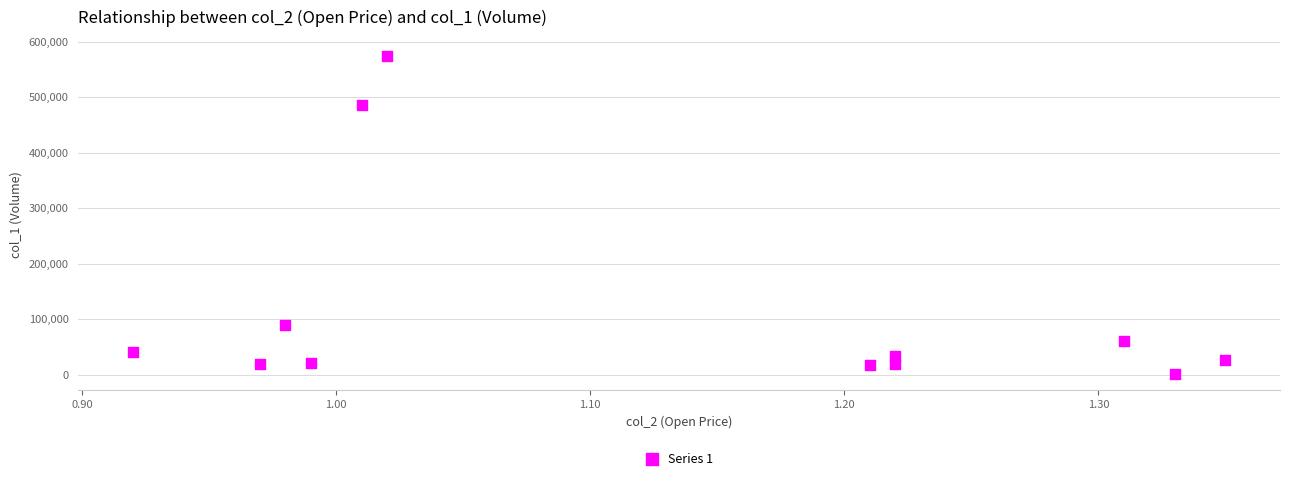

What is the range of Y values (max minus min)?

573670